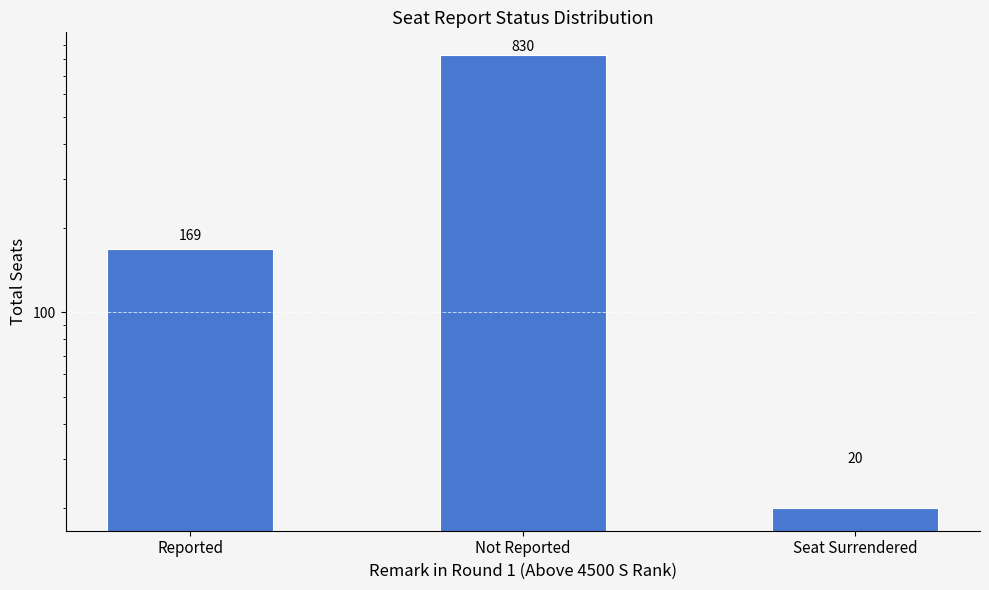

Reading right to left, list all the values displayed in this chart.

Seat Surrendered=20	Not Reported=830	Reported=169